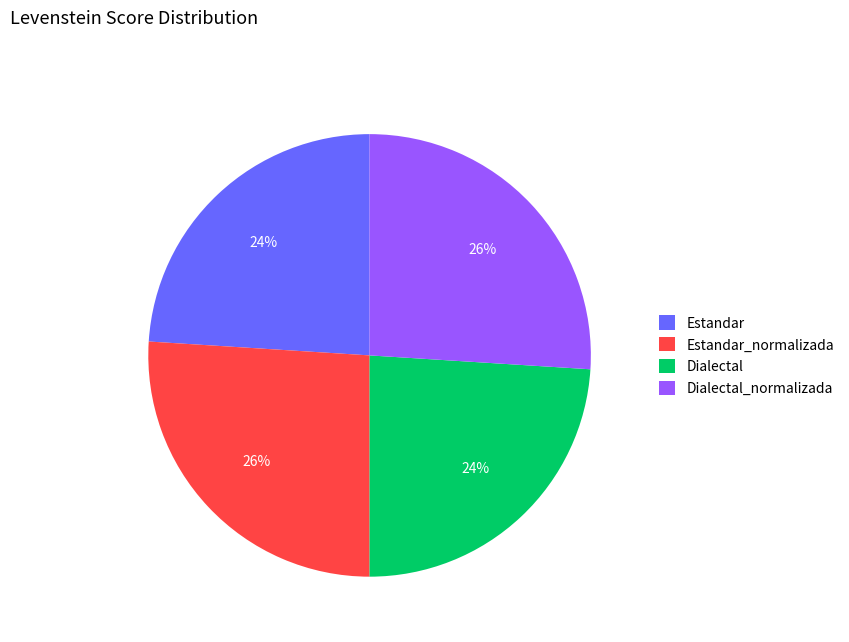

How many segments does this pie chart have?

4